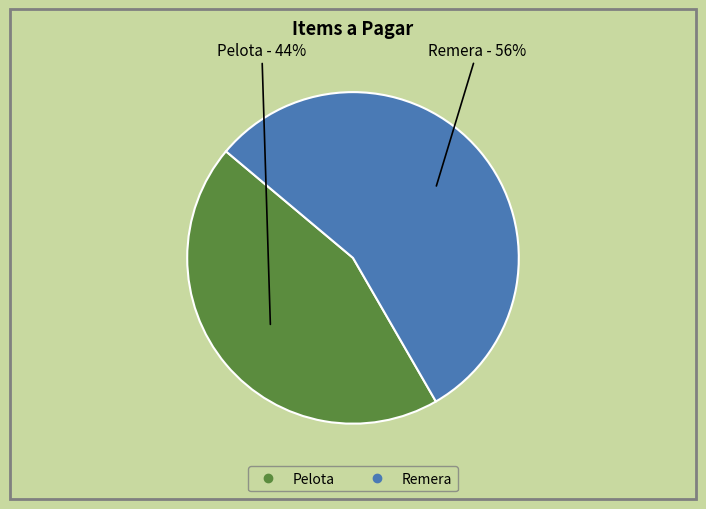

Count the number of slices in the pie.

2